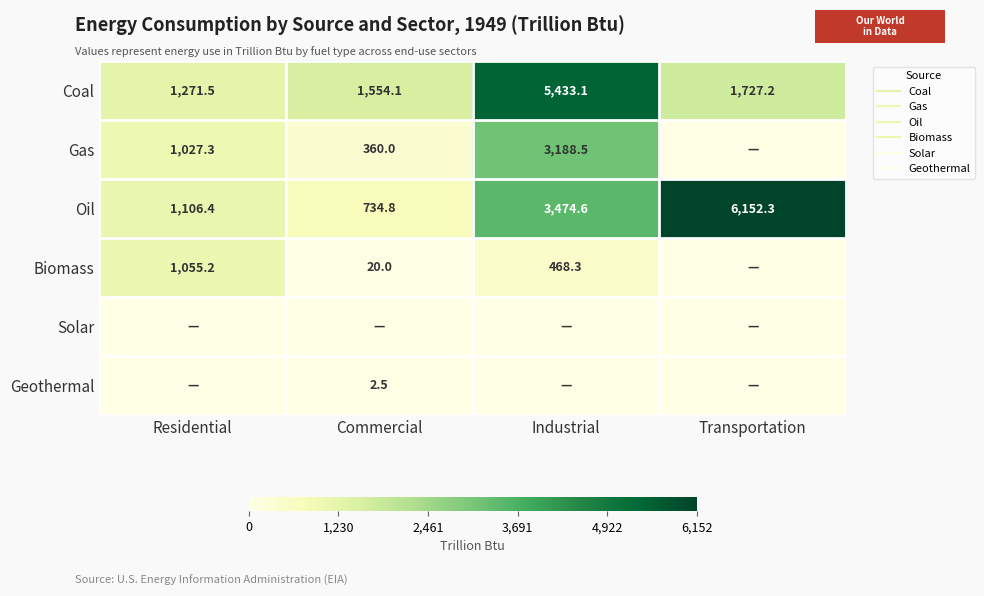

Which series has the largest total across all categories?

Oil